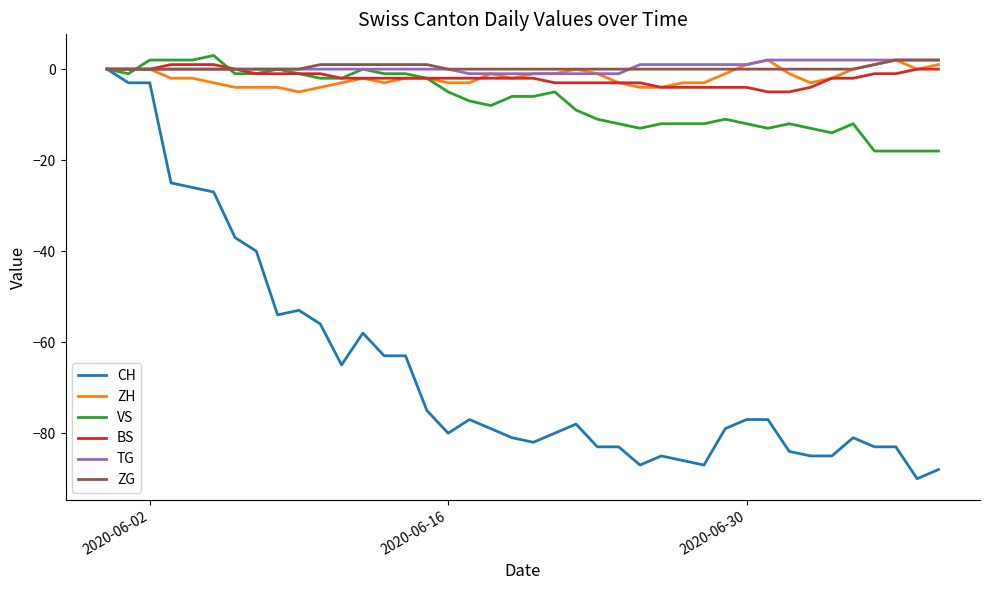

How many distinct data groups are displayed?

6